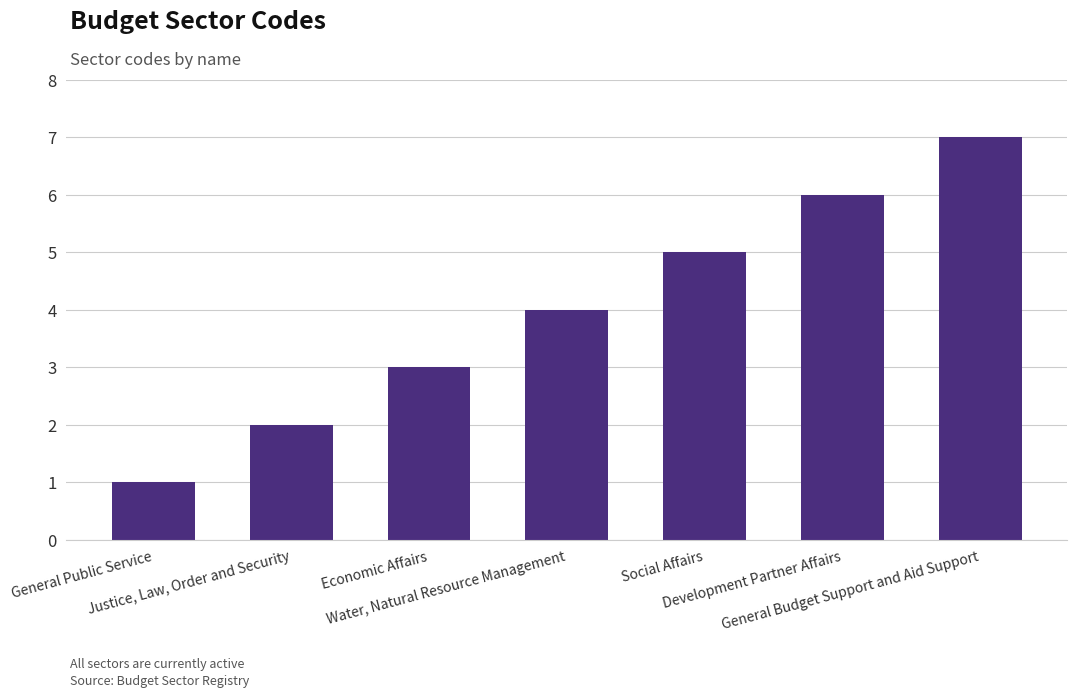

Is it true that the value at General Budget Support and Aid Support is 7?

True